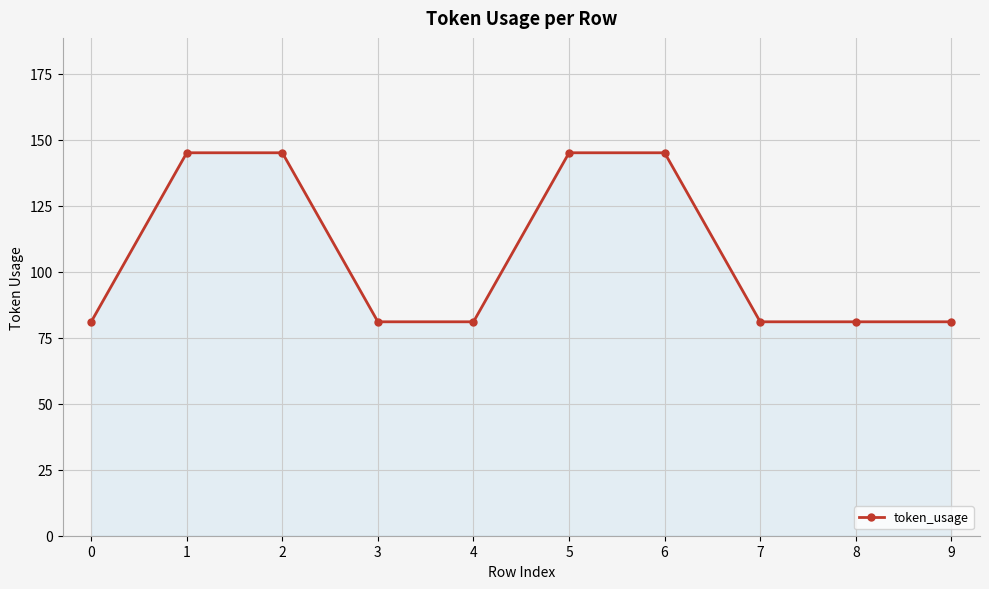

Reading right to left, extract all data points from this chart.

81	81	81	145	145	81	81	145	145	81